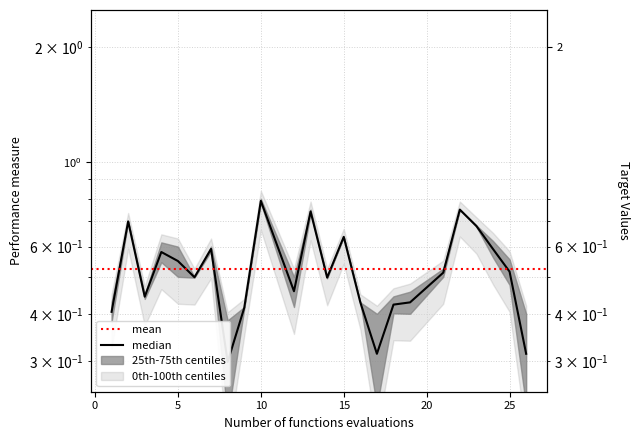

Where is the first local minimum?

3